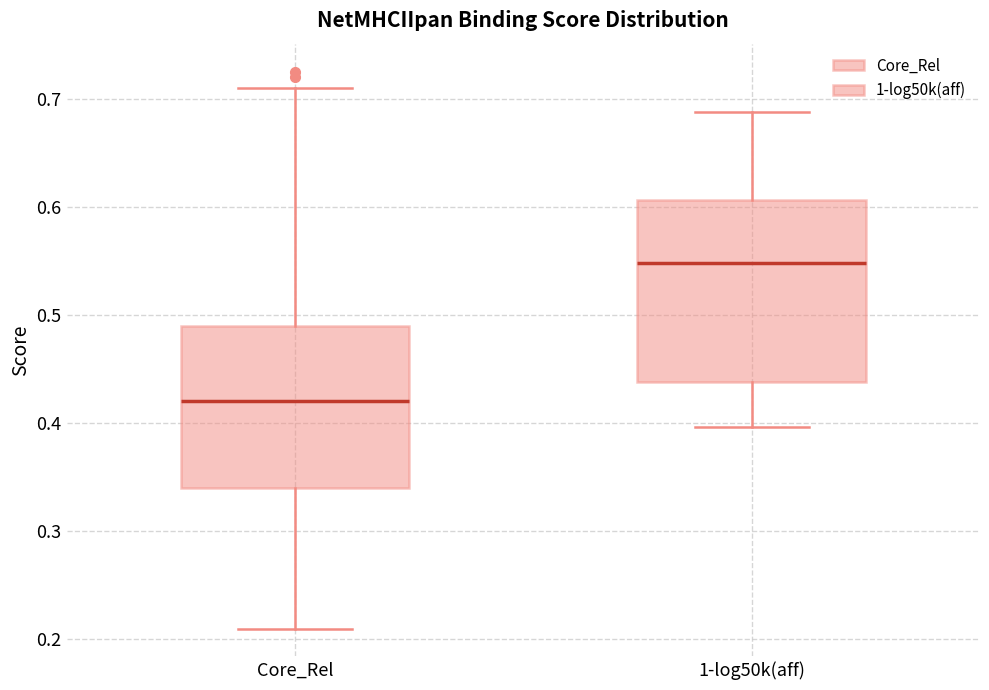

Which box is the tallest, from its lower edge to its upper edge?

1-log50k(aff)